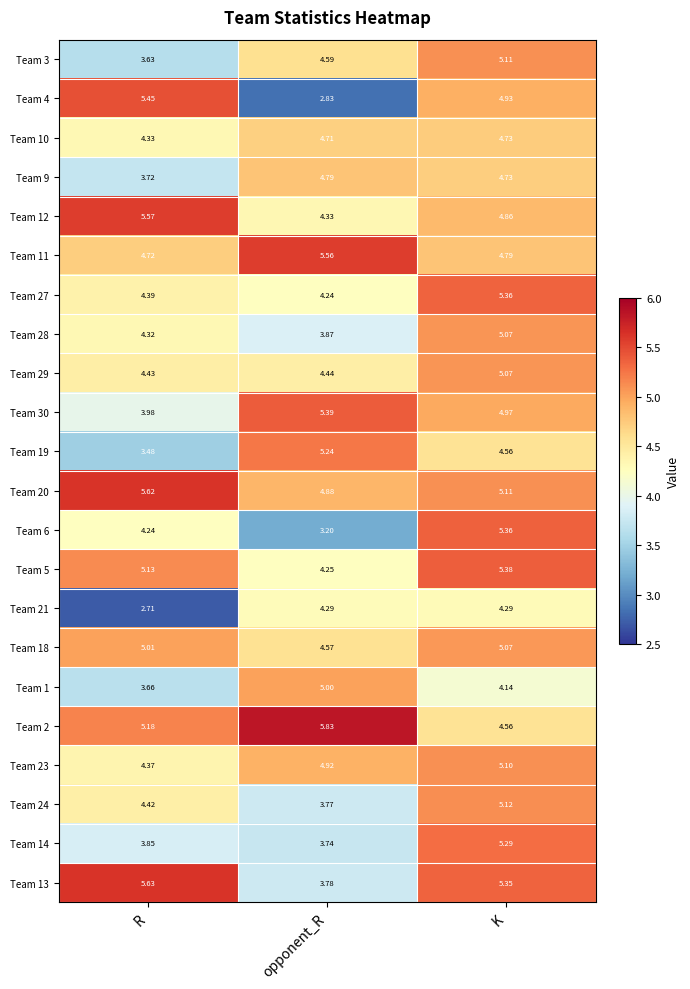

Which category has the highest value in the Team 9 series?

opponent_R